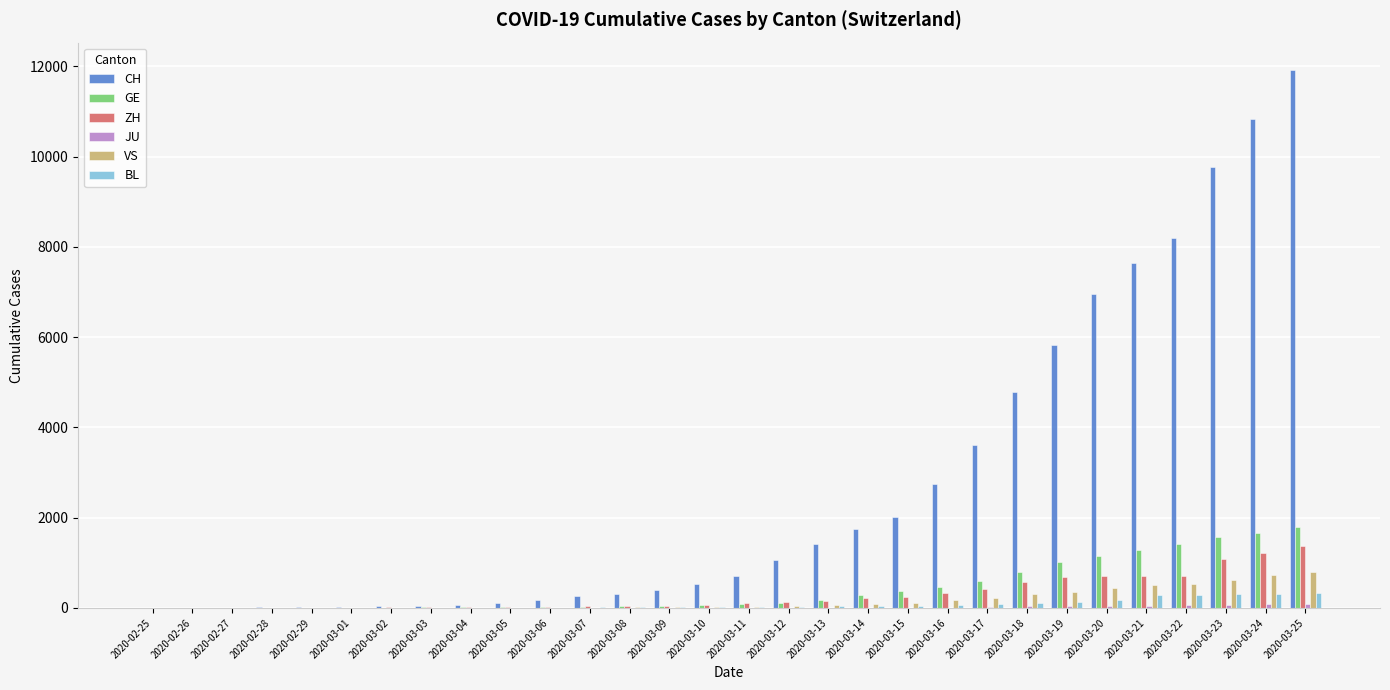

What is the sum of all VS values?

5132